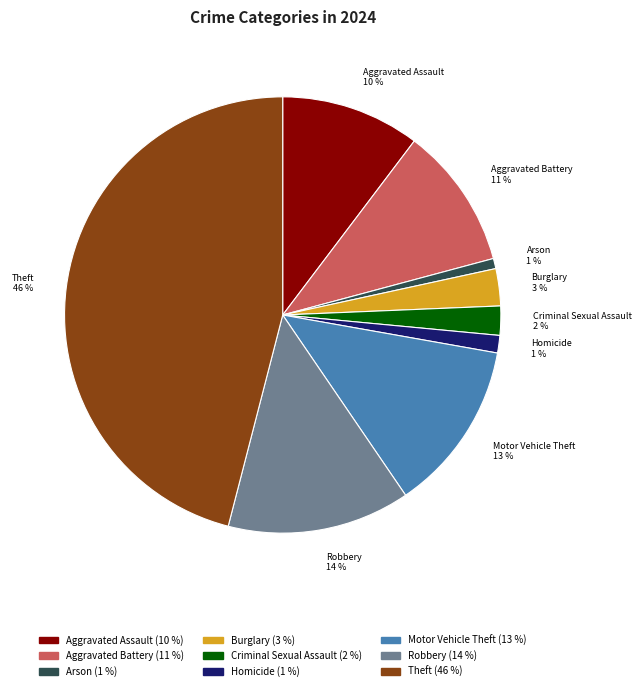

Between Arson and Aggravated Battery, which is larger?

Aggravated Battery